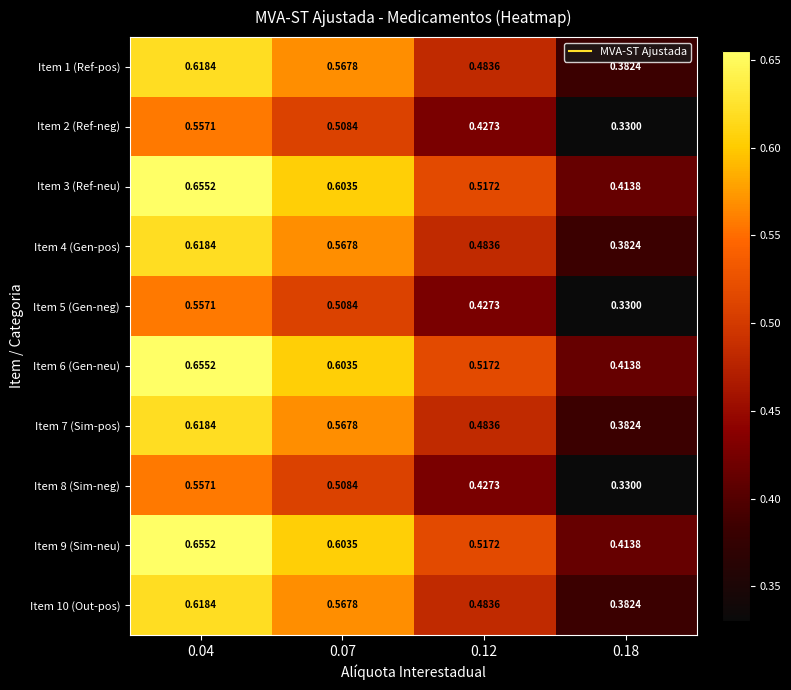

Is the value of Item 4 (Gen-pos) at 0.12 greater than the value of Item 7 (Sim-pos) at 0.18?

Yes